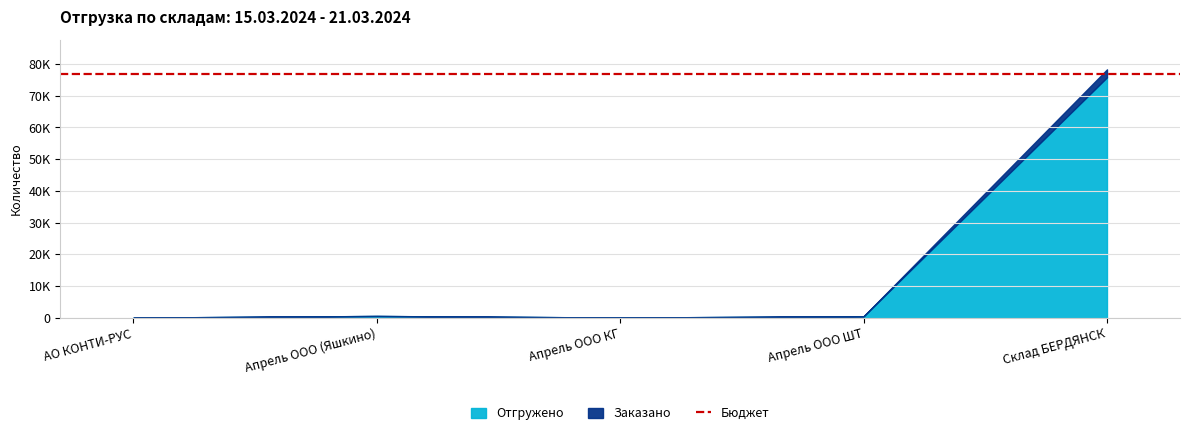

Where is Заказано nearest to the value 39185?

Апрель ООО (Яшкино)